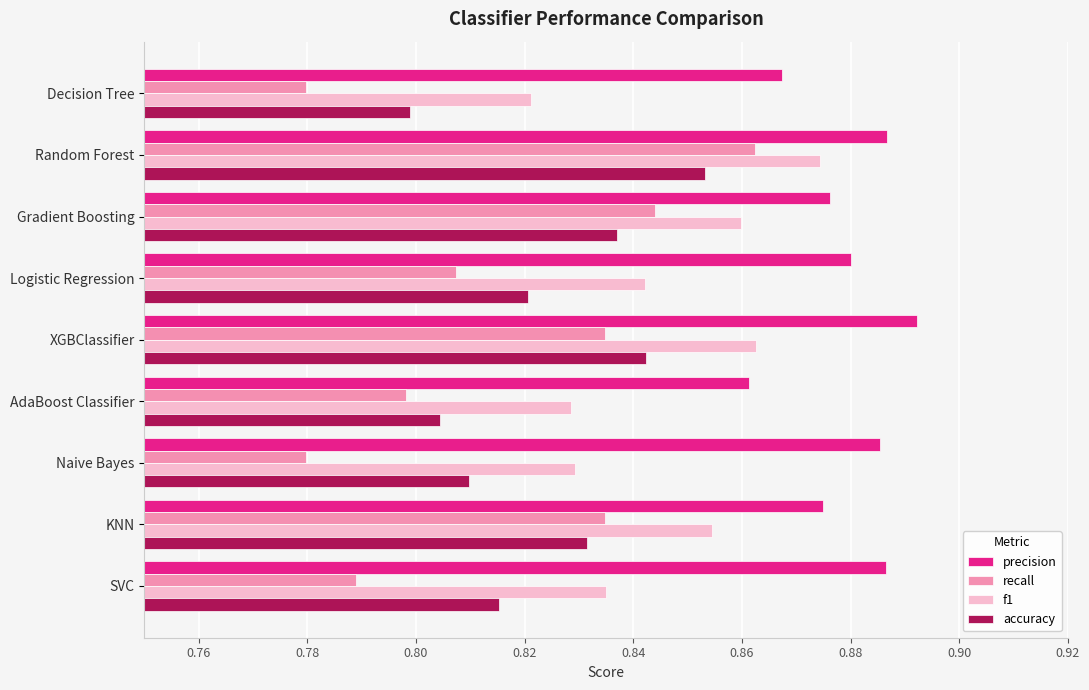

True or false: precision has a value of 1.2 at XGBClassifier.

False